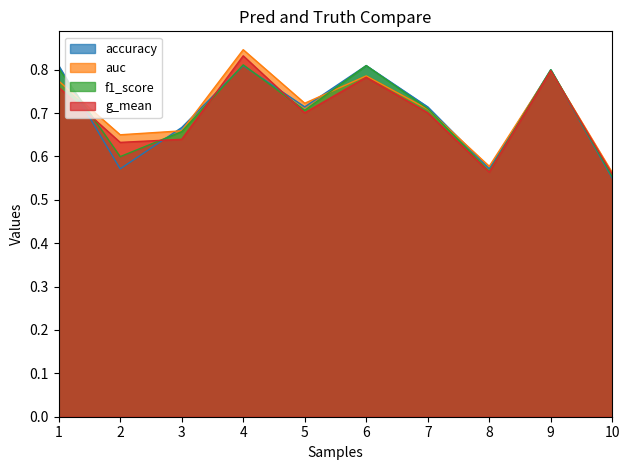

Which series has the largest range (max minus min)?

auc